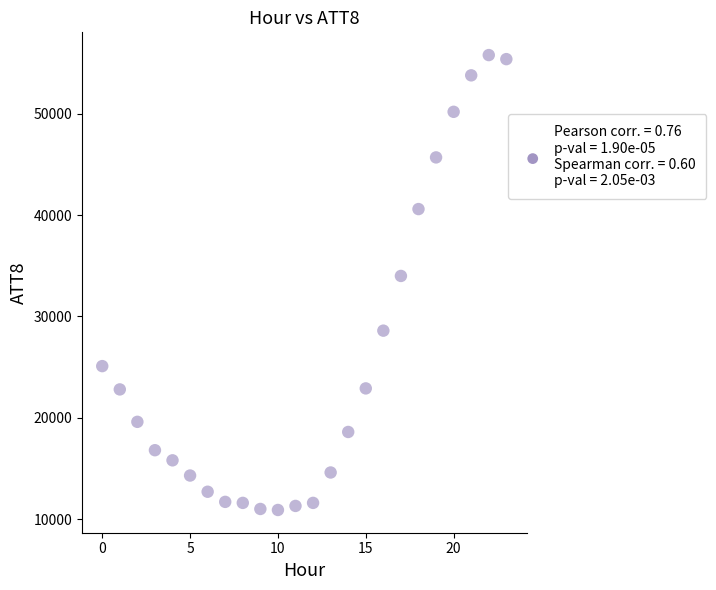

What is the range of Y values (max minus min)?

44900